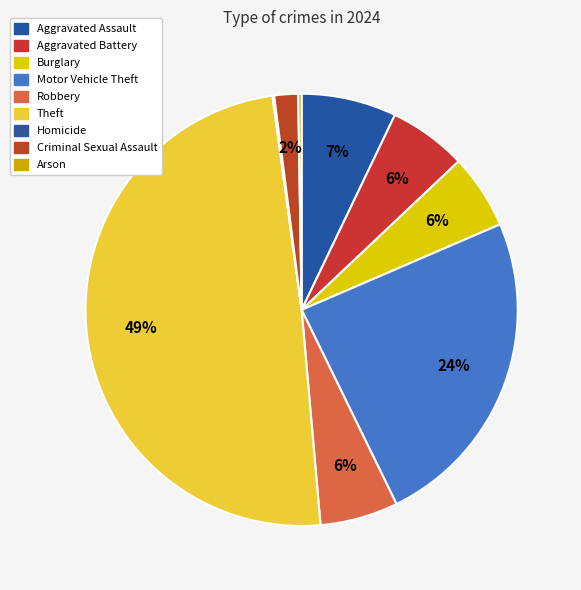

Rank the categories by value from highest to lowest.

Theft, Motor Vehicle Theft, Aggravated Assault, Aggravated Battery, Robbery, Burglary, Criminal Sexual Assault, Arson, Homicide